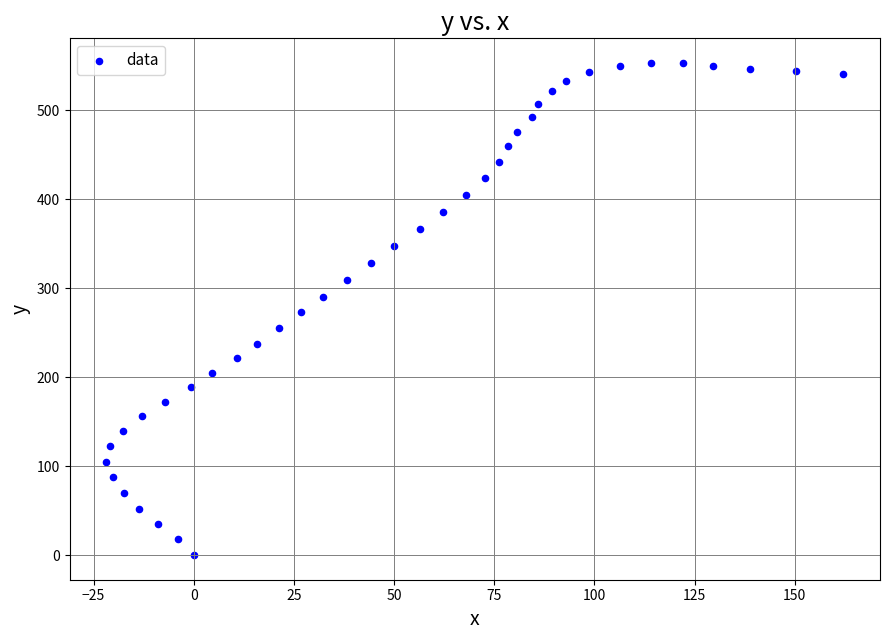

What is the range of X values (max minus min)?

183.9